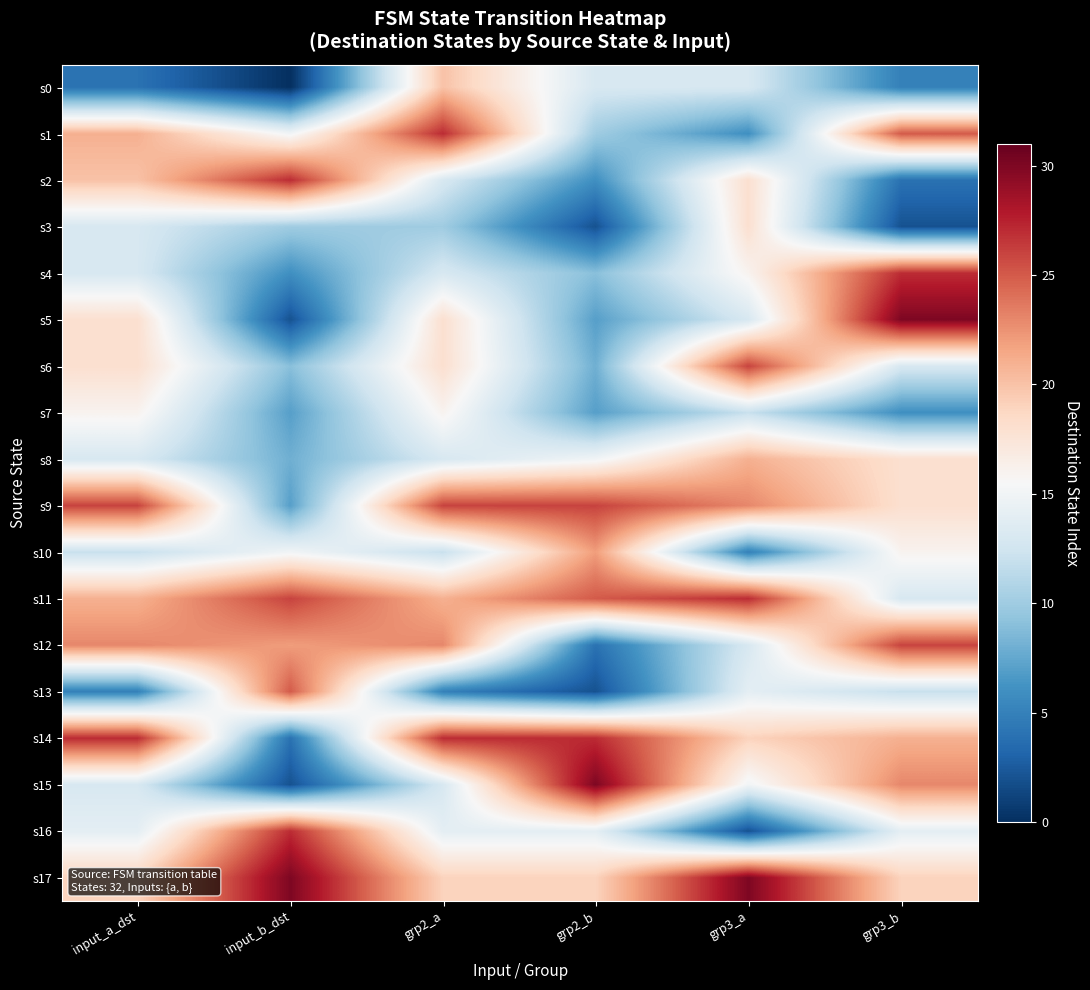

Between grp3_a and input_b_dst, which is larger?

grp3_a